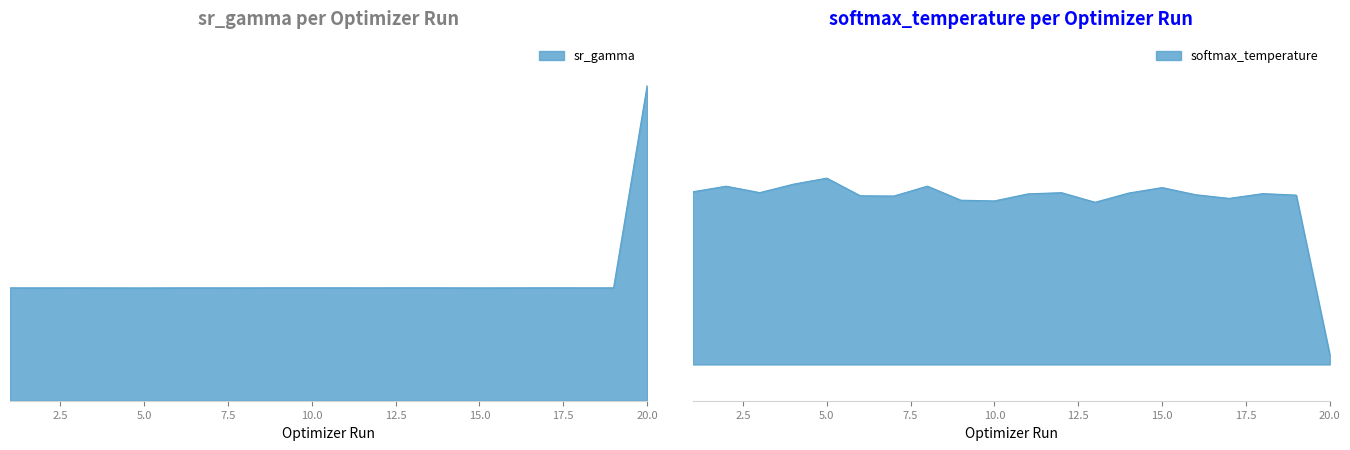

The value of sr_gamma at 6 is 0.4. True or false?

True